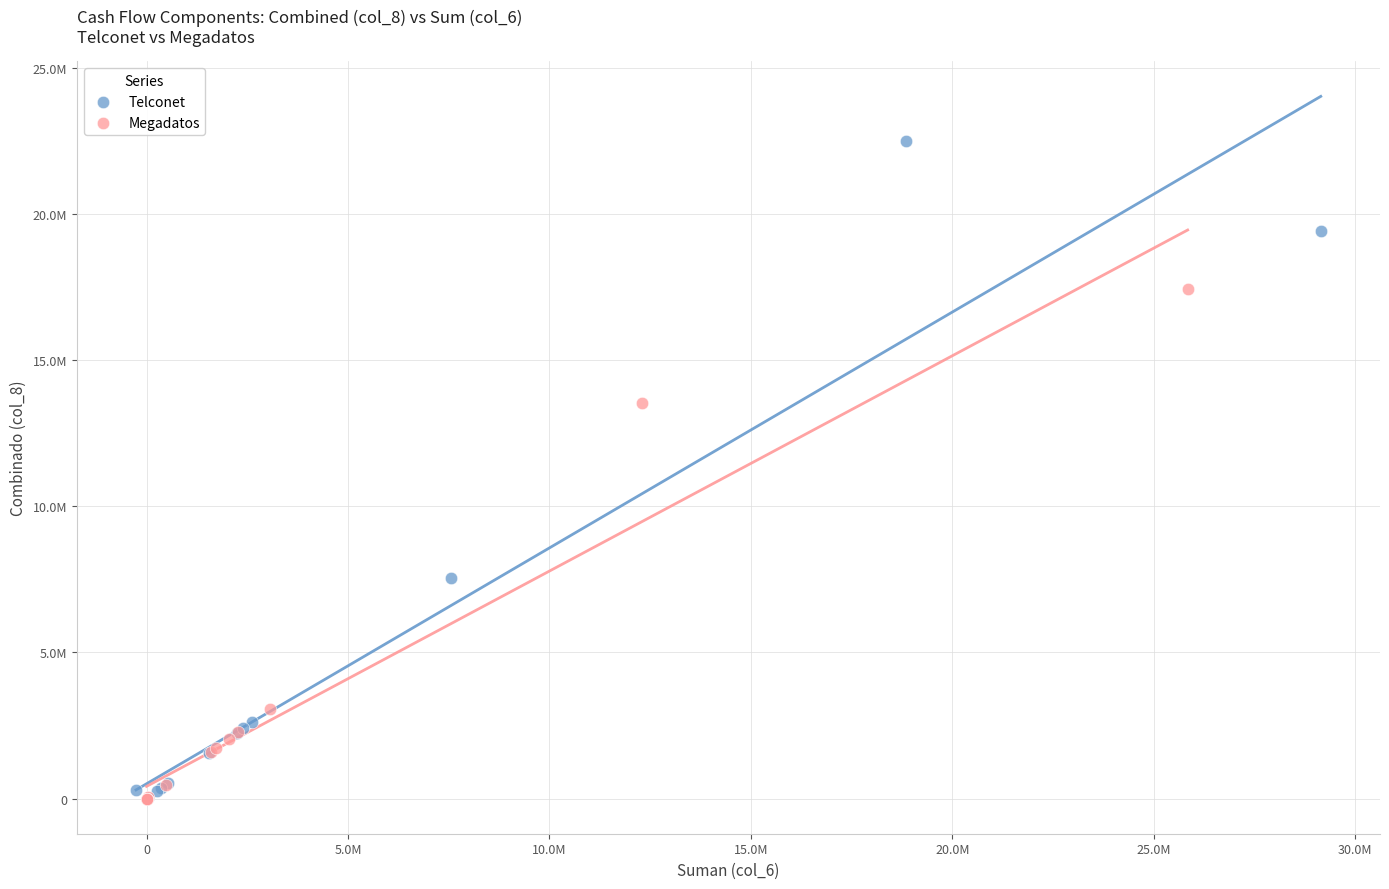

Which series has the largest Y range (max minus min)?

Telconet